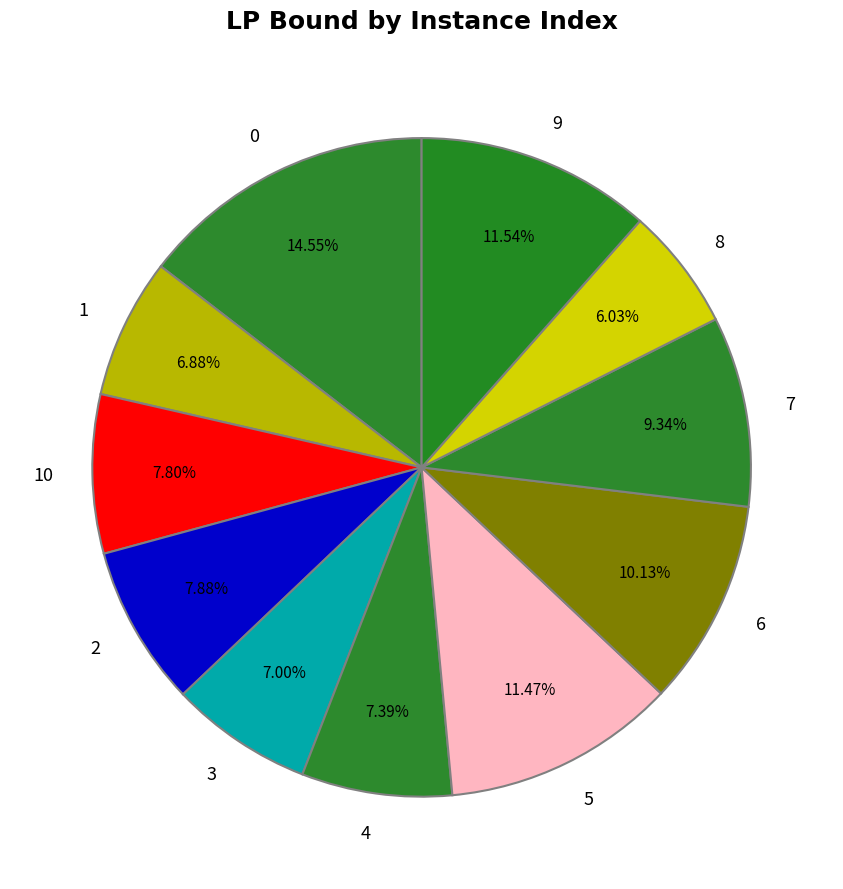

Is the sum of 3 and 2 greater than half?

No